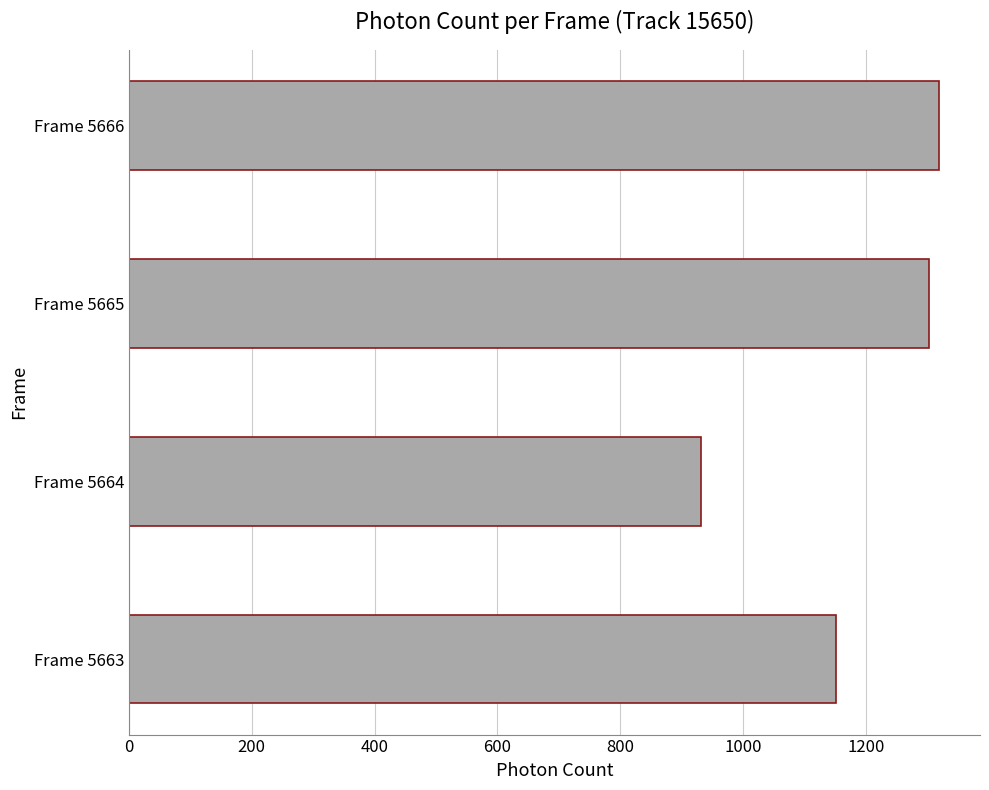

Between Frame 5666 and Frame 5663, which is larger?

Frame 5666